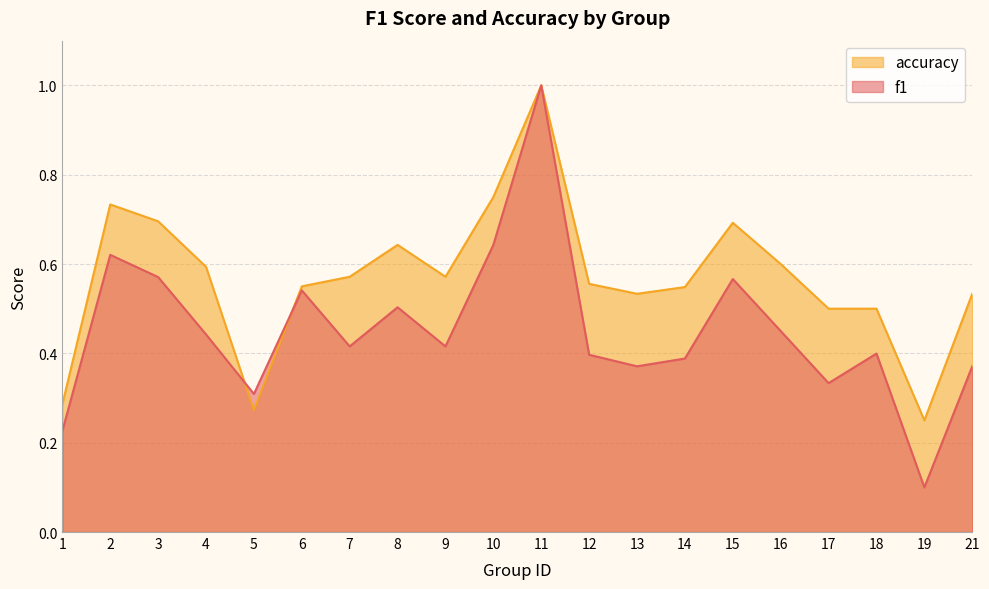

Reading left to right, extract all data points from this chart.

f1: 0.2	0.6	0.6	0.4	0.3	0.5	0.4	0.5	0.4	0.6	1.0	0.4	0.4	0.4	0.6	0.5	0.3	0.4	0.1	0.4
accuracy: 0.3	0.7	0.7	0.6	0.3	0.6	0.6	0.6	0.6	0.8	1.0	0.6	0.5	0.5	0.7	0.6	0.5	0.5	0.2	0.5